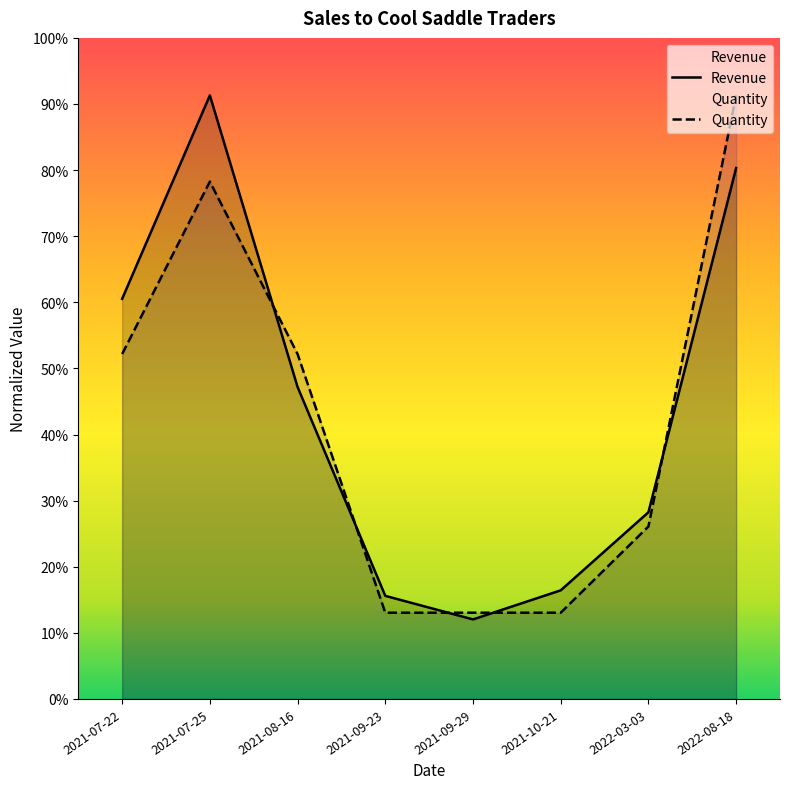

True or false: Quantity and Revenue cross at least once.

True